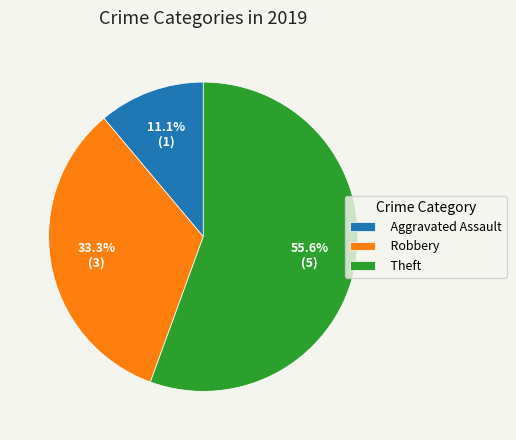

Rank the categories by value from lowest to highest.

Aggravated Assault, Robbery, Theft